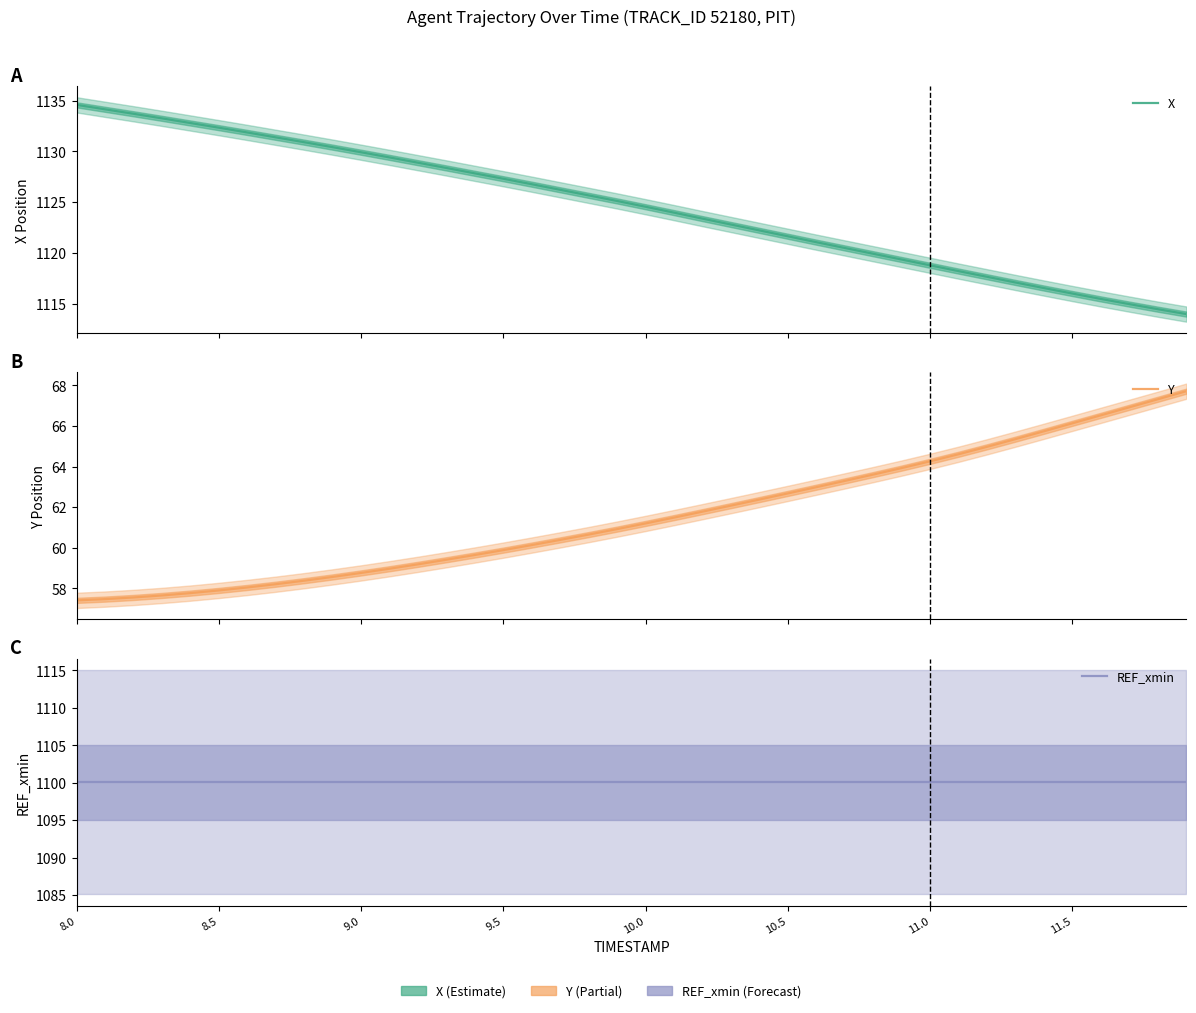

Is the value of X at 11.0 greater than the value of Y at 36?

Yes